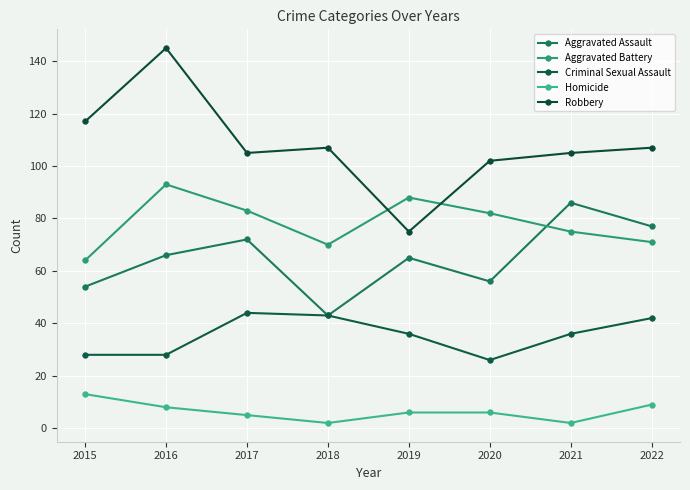

How many interior local peaks does the Aggravated Assault series have?

3